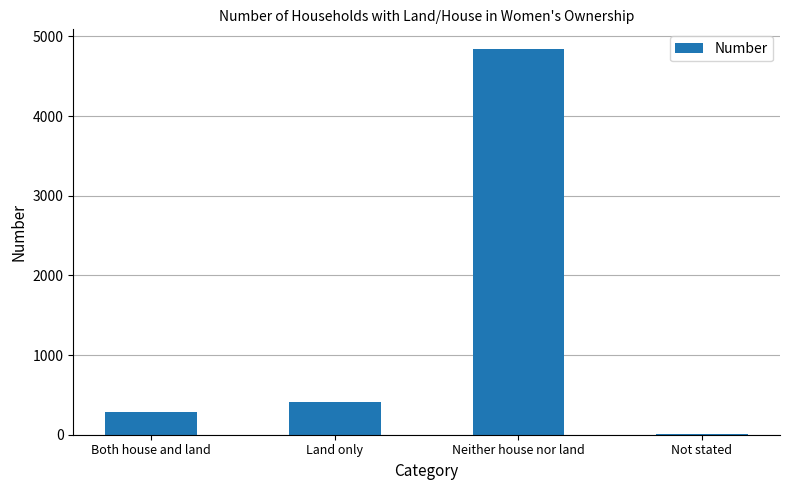

At which category does the chart reach its peak across all series?

Neither house nor land